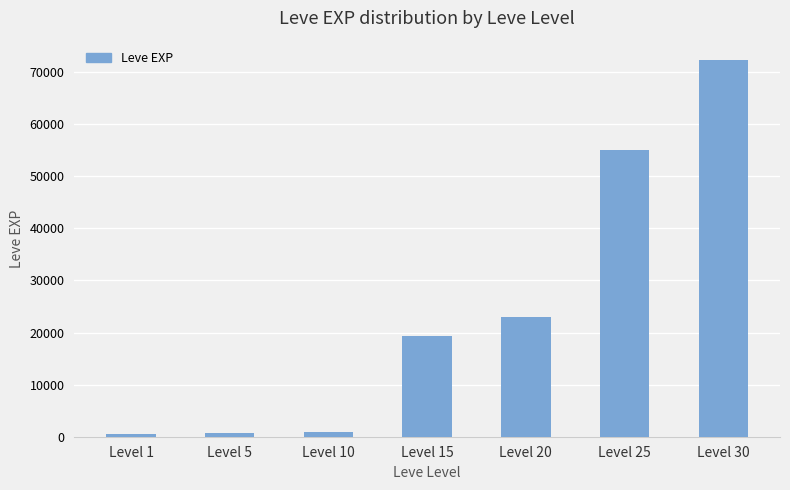

What is the ratio of the value at Level 10 to the value at Level 5?

1.2